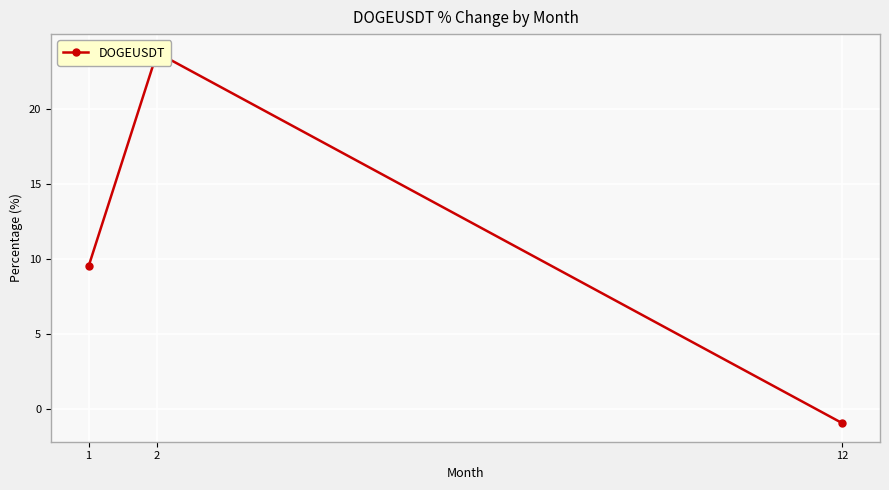

How many lines are shown in the chart?

1